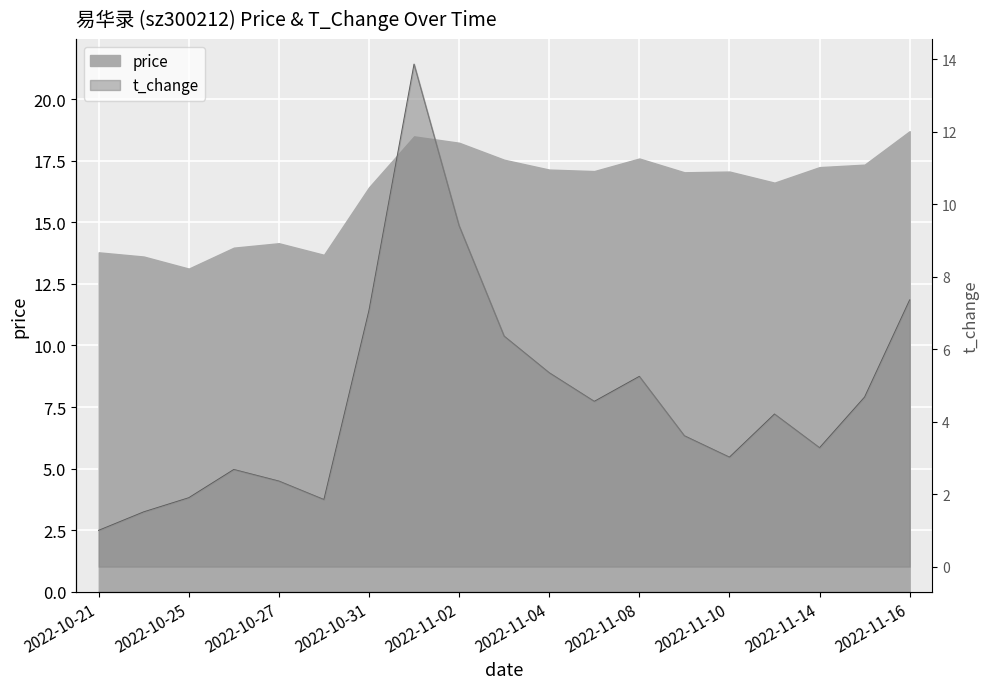

How many series are shown in this chart?

2